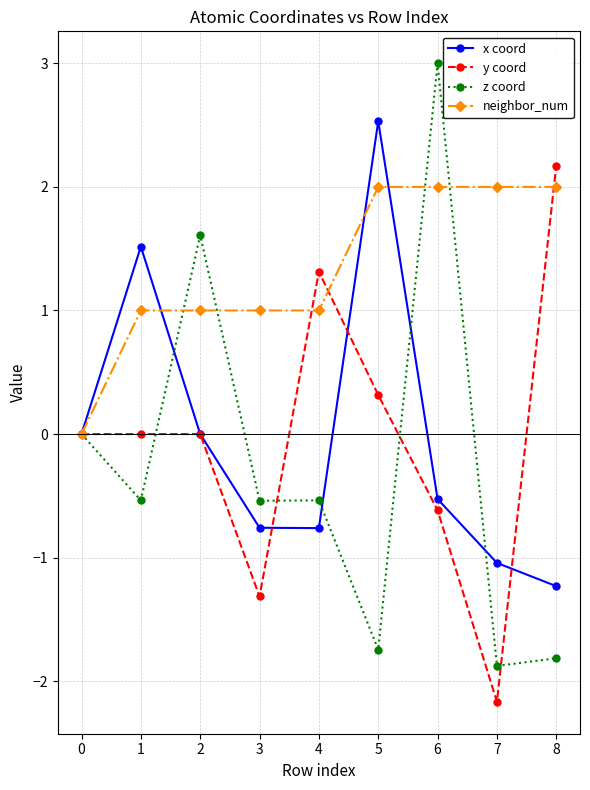

What is the value of the z coord point at the 8th from the left?

-1.9